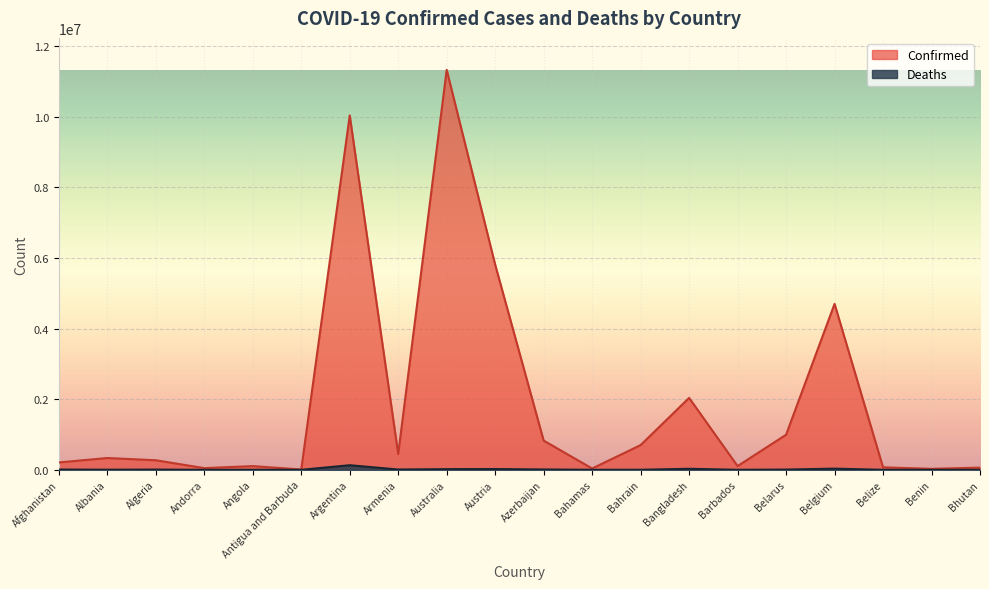

What is the sum of the Deaths values at Bhutan and Argentina?

130458